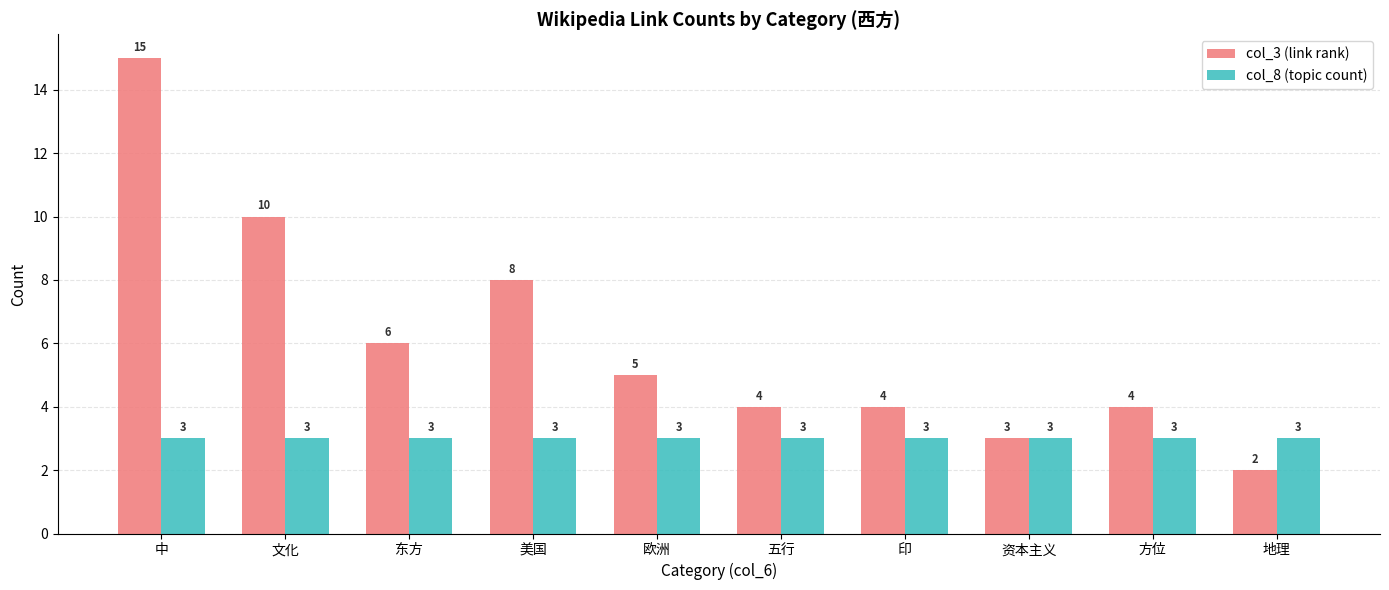

Count the number of data series in this chart.

2